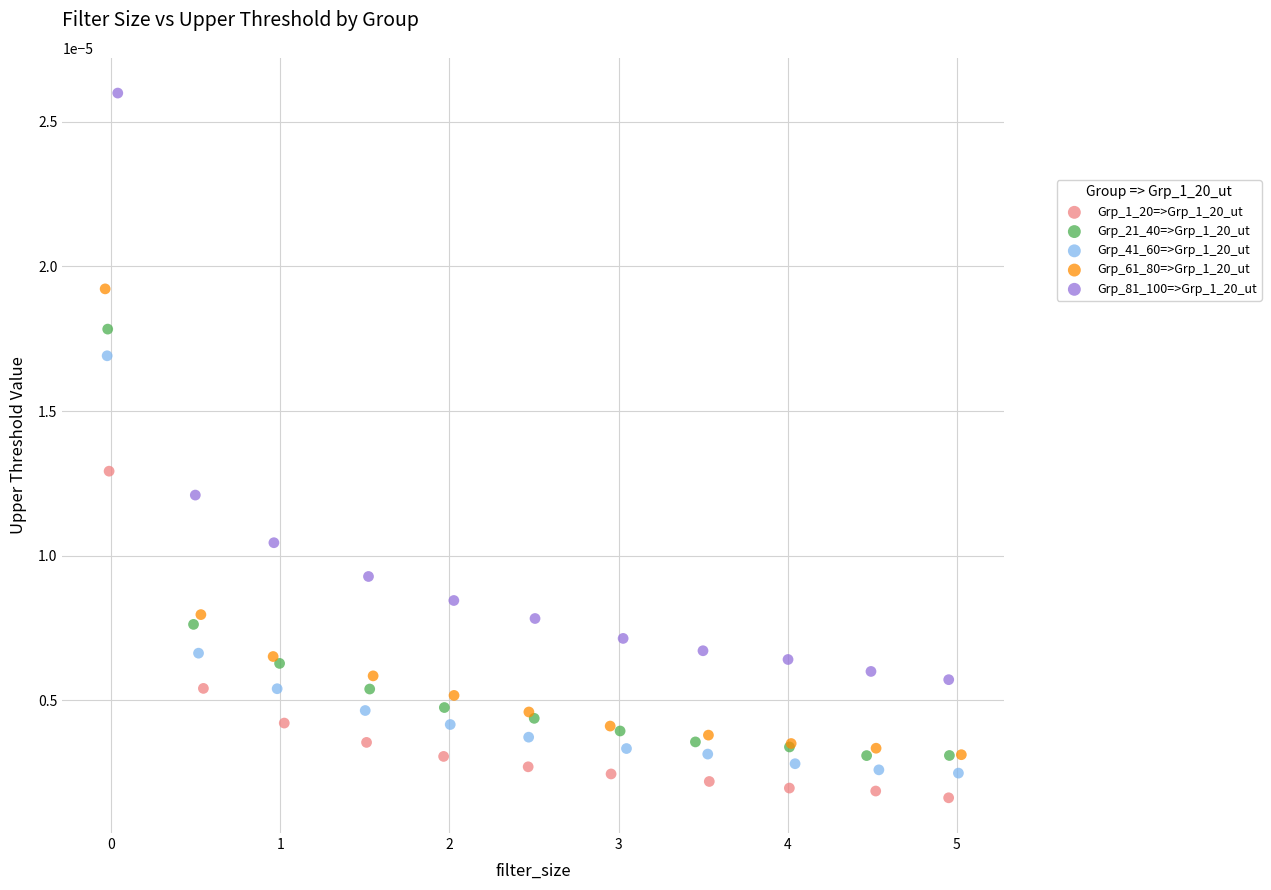

Which series contains the highest Y value?

Grp_81_100=>Grp_1_20_ut